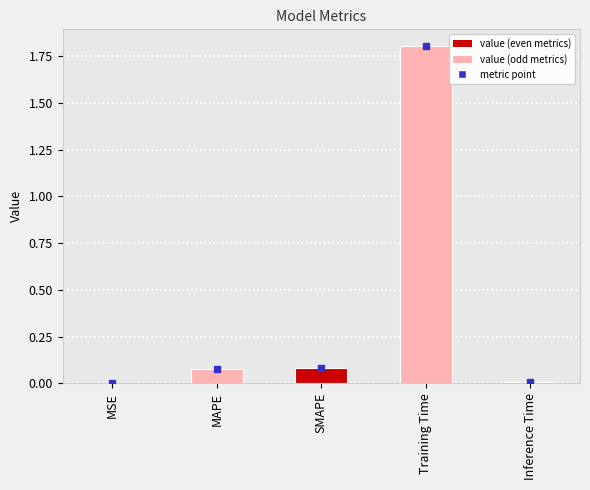

What is the change in value from SMAPE to Training Time?

+1.7